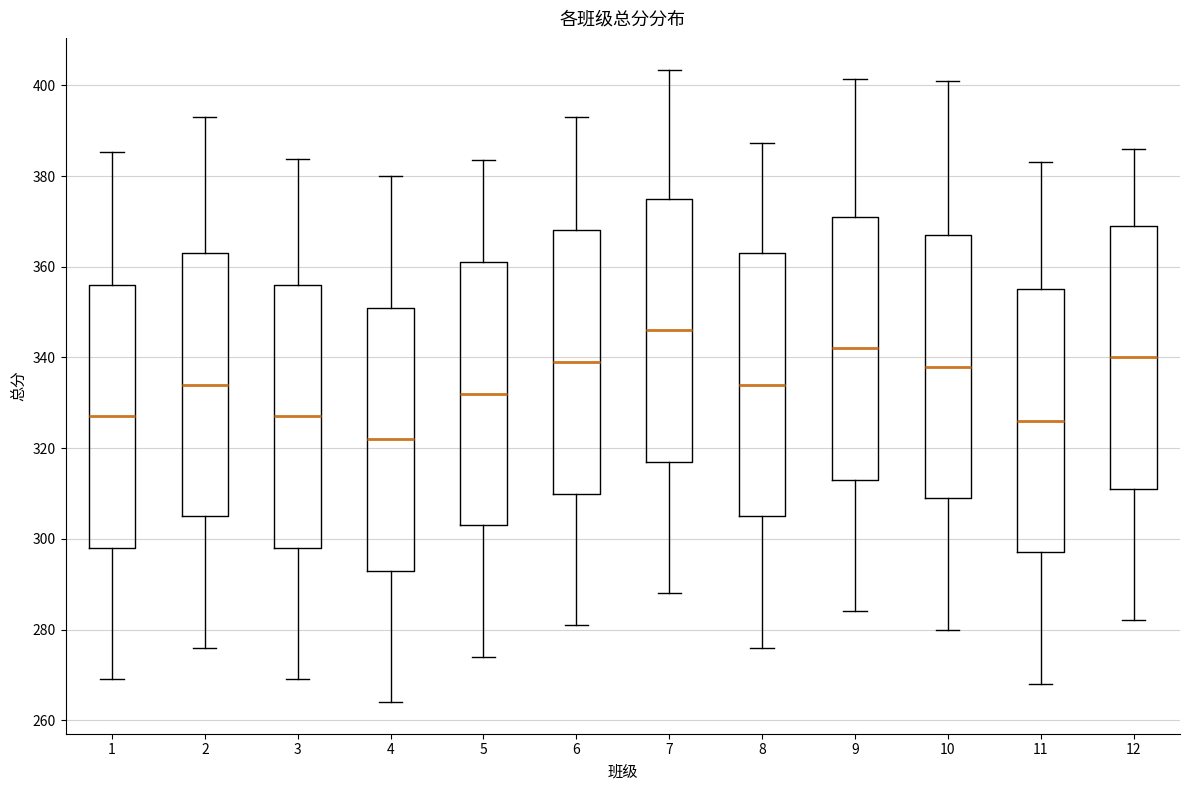

Where does the median line of the box at x = 12 sit on the y-axis? The values are not printed on the chart, so give them approximately, as read against the axis.

340